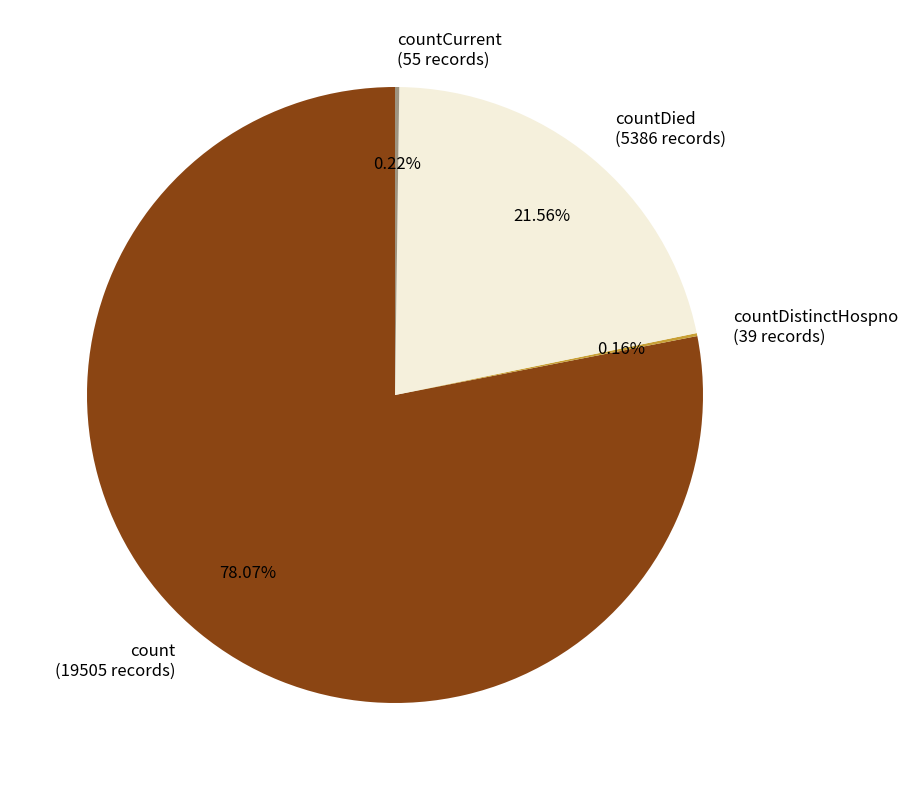

Do count (19505 records) and countDied (5386 records) together represent more than half of the pie?

Yes